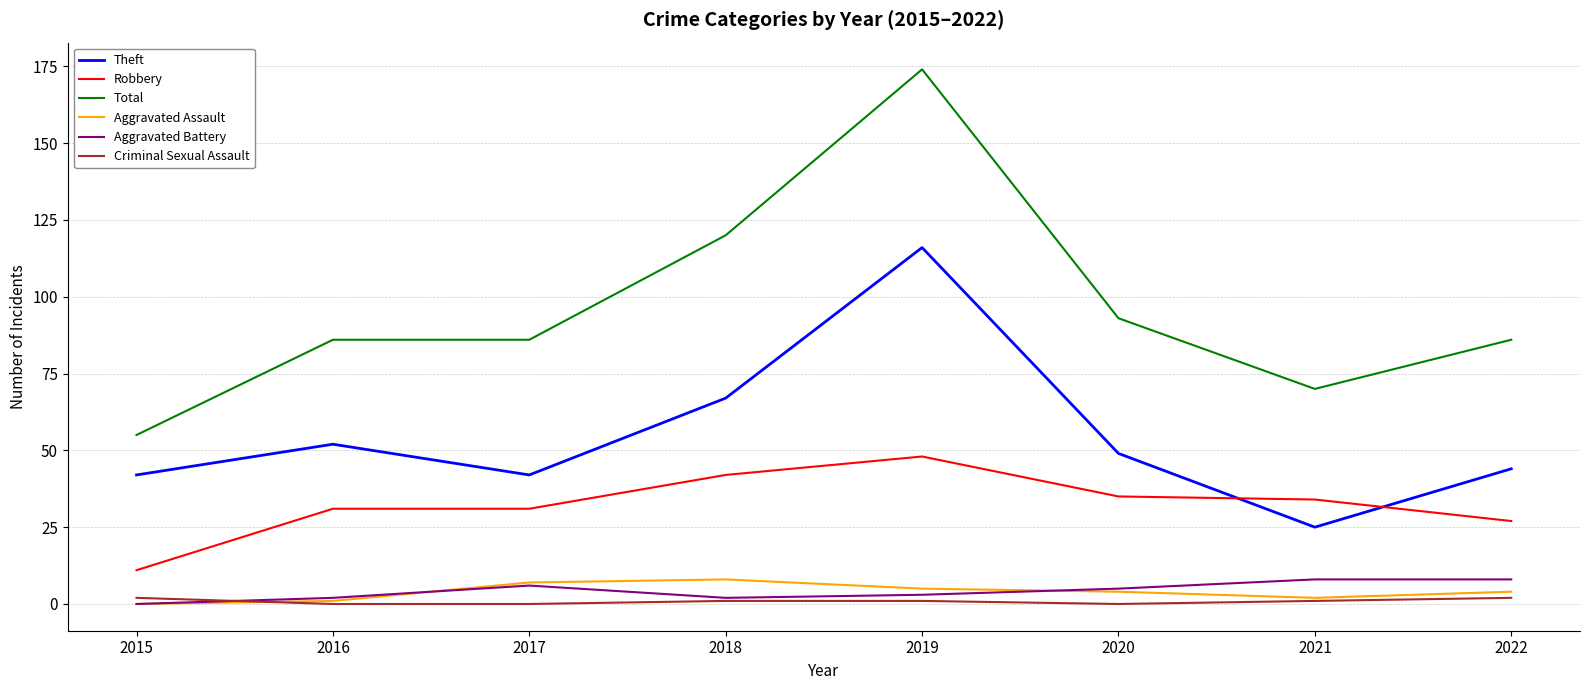

Which category has the highest value across all series?

2019